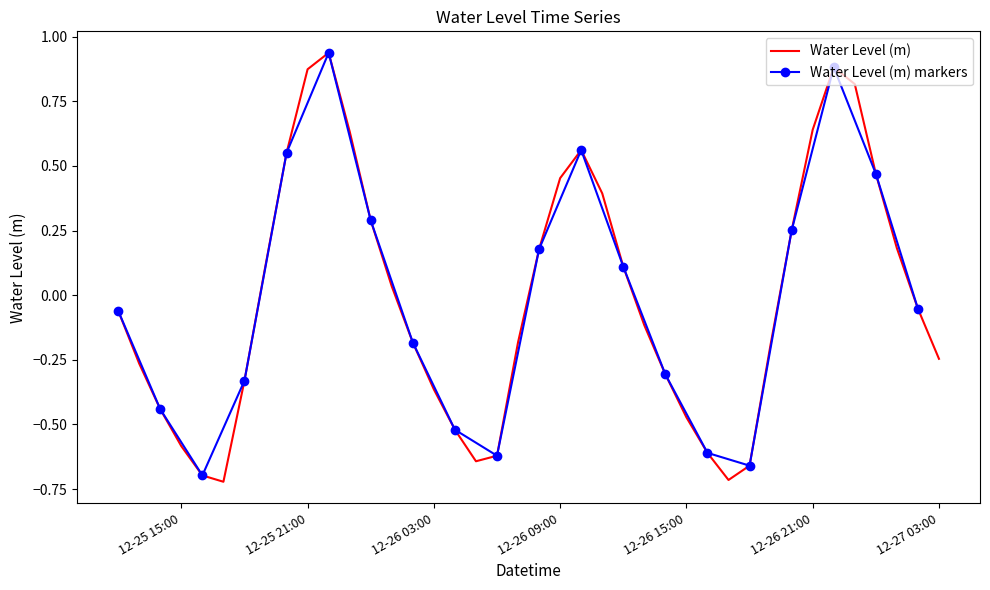

What is the label of the 34th point from the left?

12-26 21:00